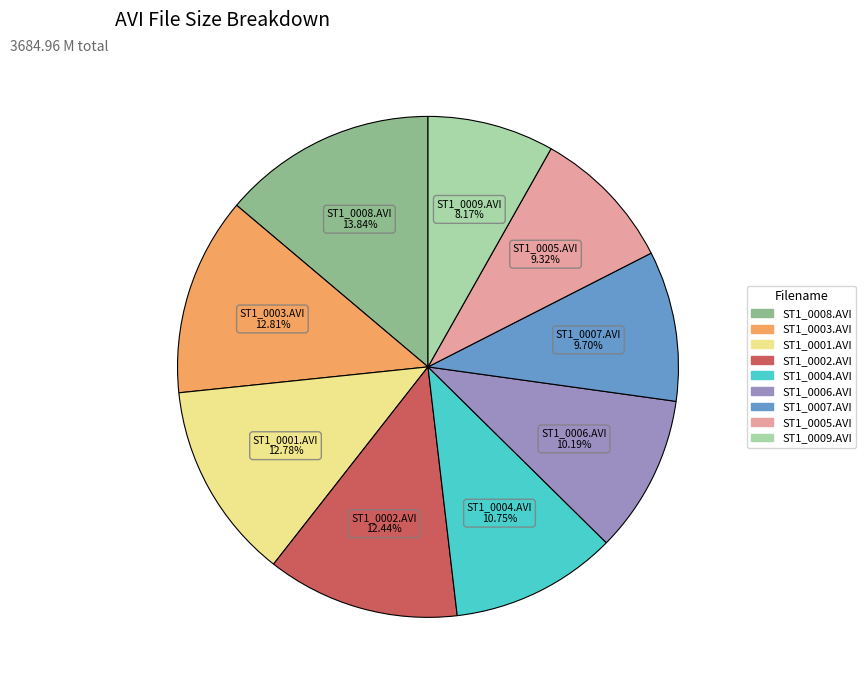

Is it true that ST1_0006.AVI is 10% of the pie?

True